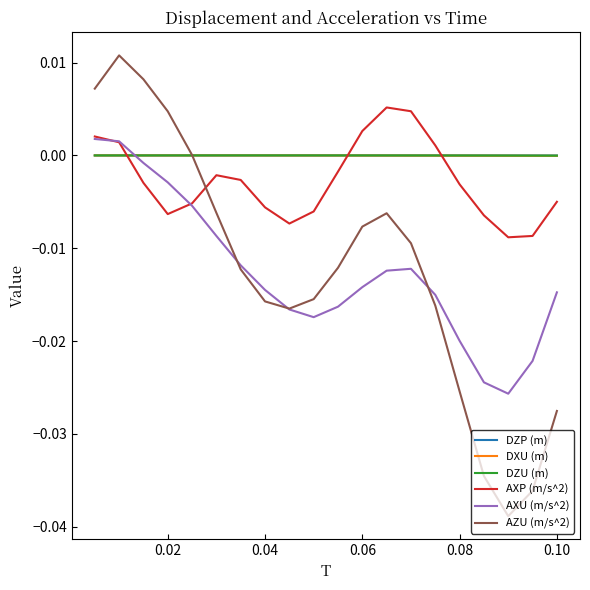

True or false: AXU (m/s^2) and DXU (m) intersect in this chart.

True